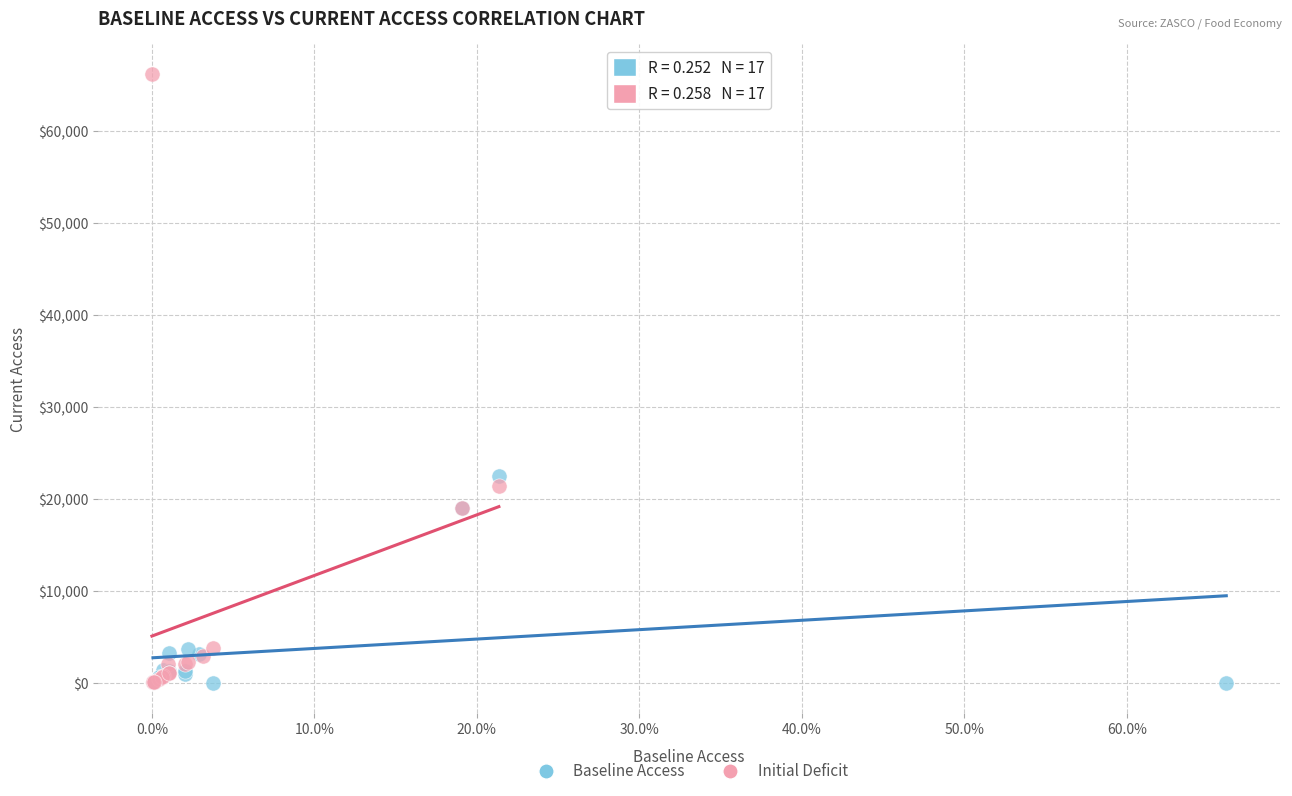

Which series has the largest Y range (max minus min)?

Initial Deficit